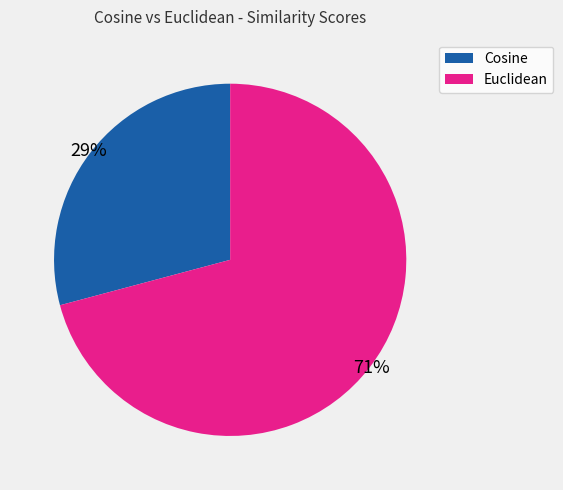

Is the sum of Cosine and Euclidean greater than half?

Yes